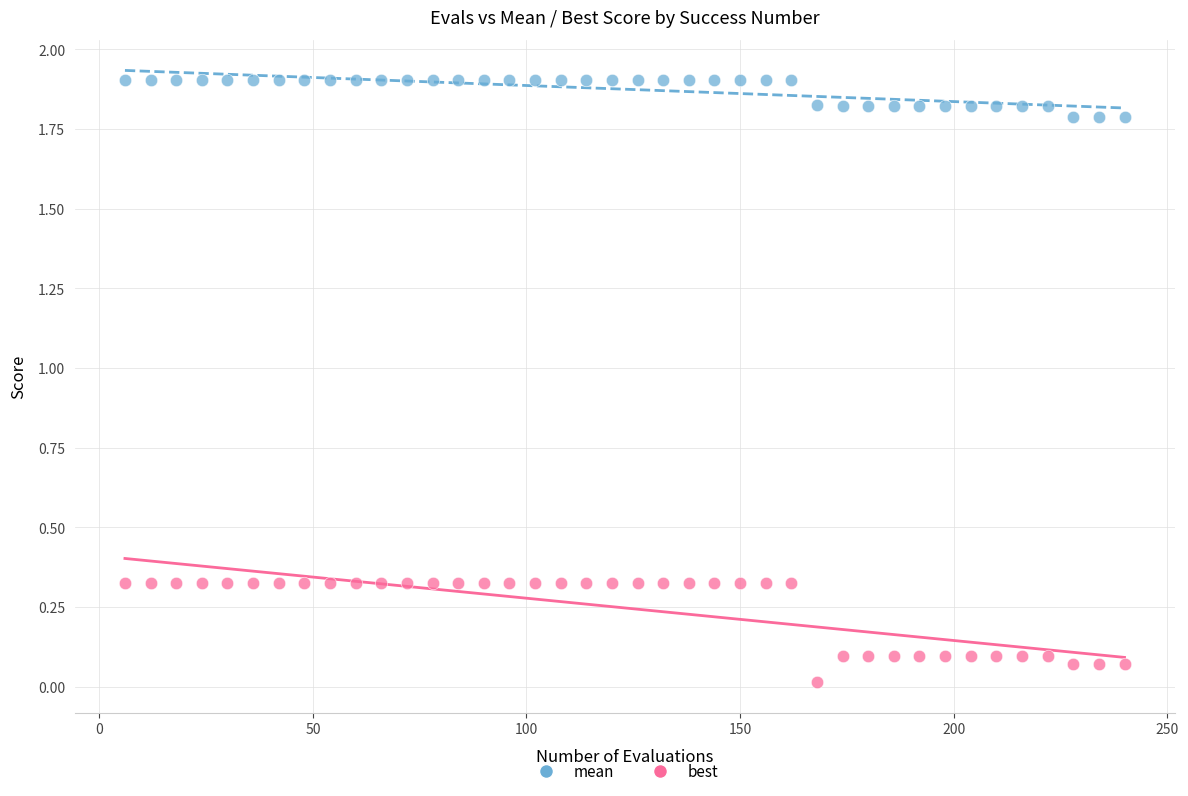

Which series contains the highest Y value?

mean